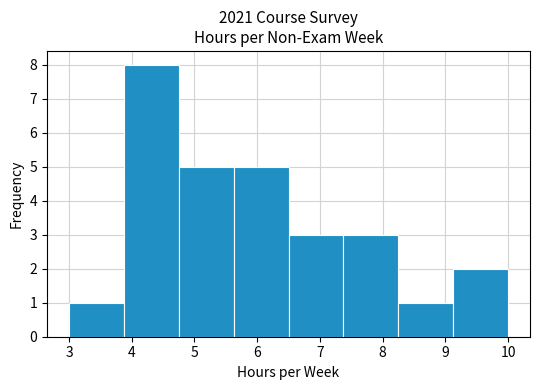

Reading left to right, transcribe this chart: for each bar, give the range it covers on the x-axis and its height. Neither the bar edges nor the heights are printed on the chart, so give them approximately, as read against the axes.

3.0 to 3.9: 1
3.9 to 4.8: 8
4.8 to 5.6: 5
5.6 to 6.5: 5
6.5 to 7.4: 3
7.4 to 8.3: 3
8.3 to 9.1: 1
9.1 to 10.0: 2